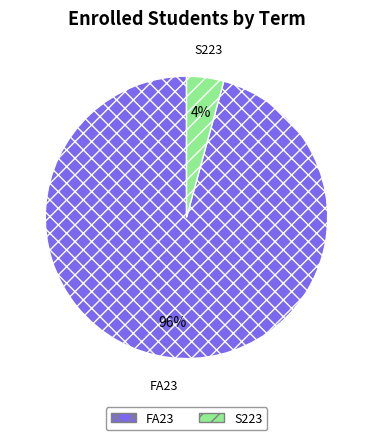

Rank the categories by value from lowest to highest.

S223, FA23